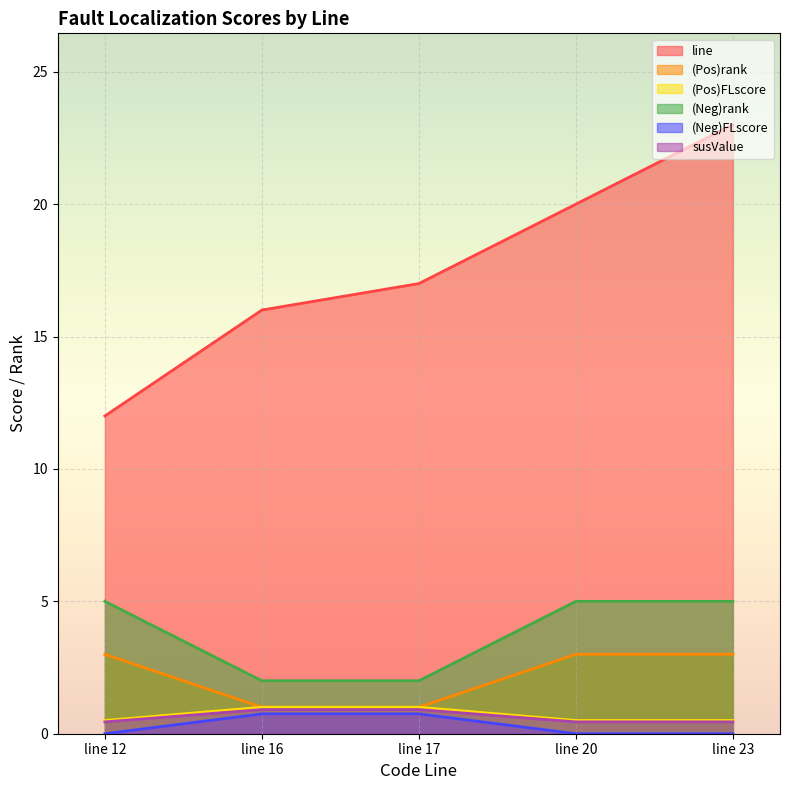

How many values in the (Neg)rank series are below 5?

2